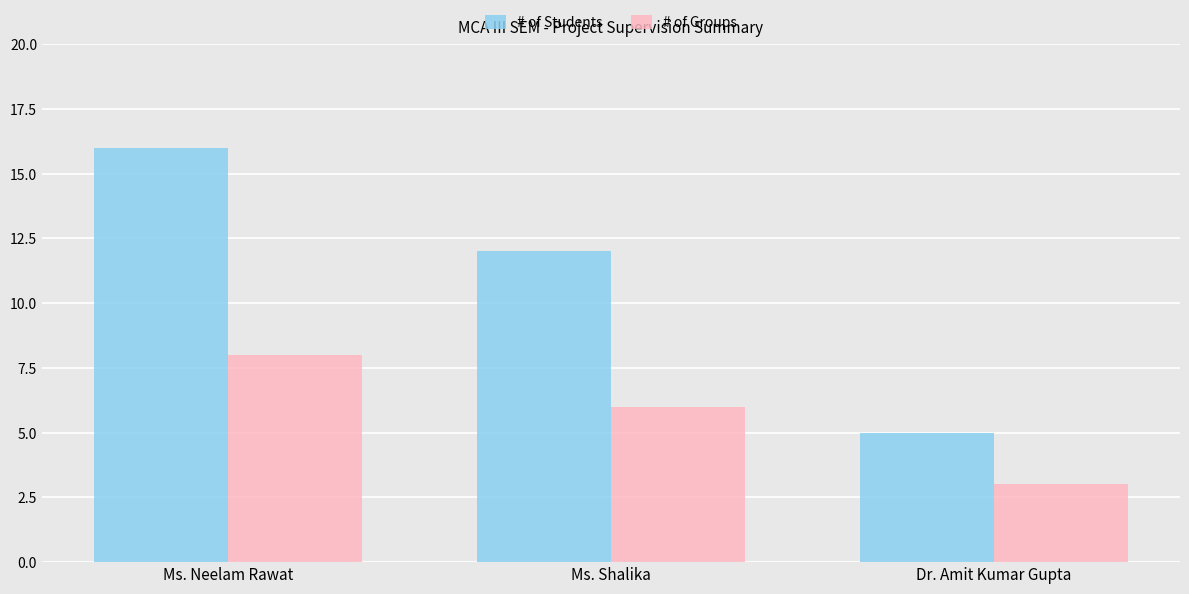

Which category has the highest value across all series?

Ms. Neelam Rawat